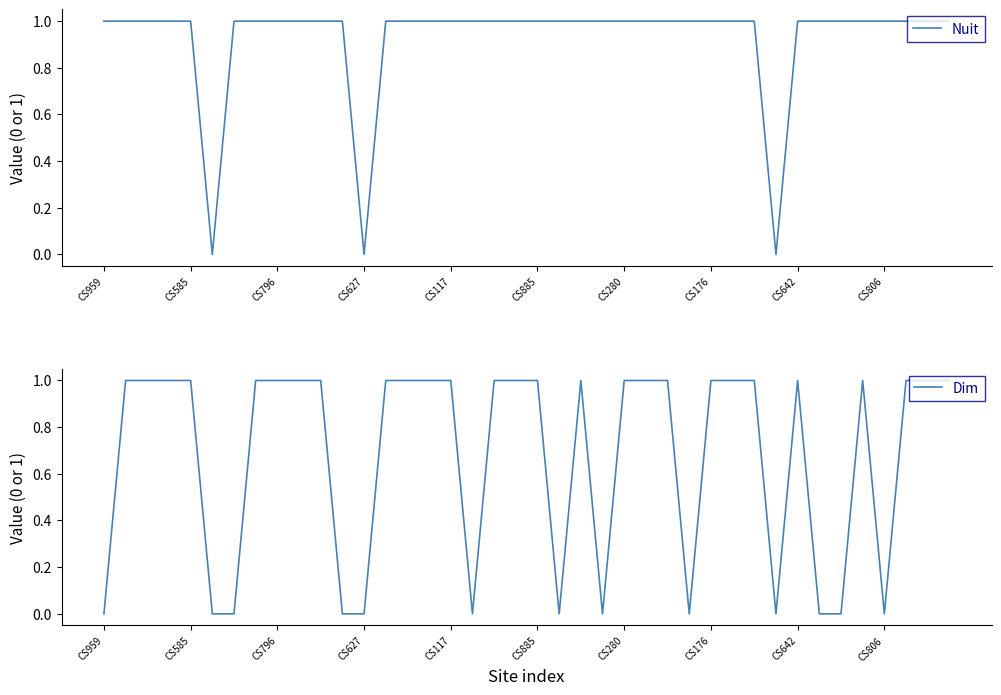

How many Dim values are between 0 and 1?

40